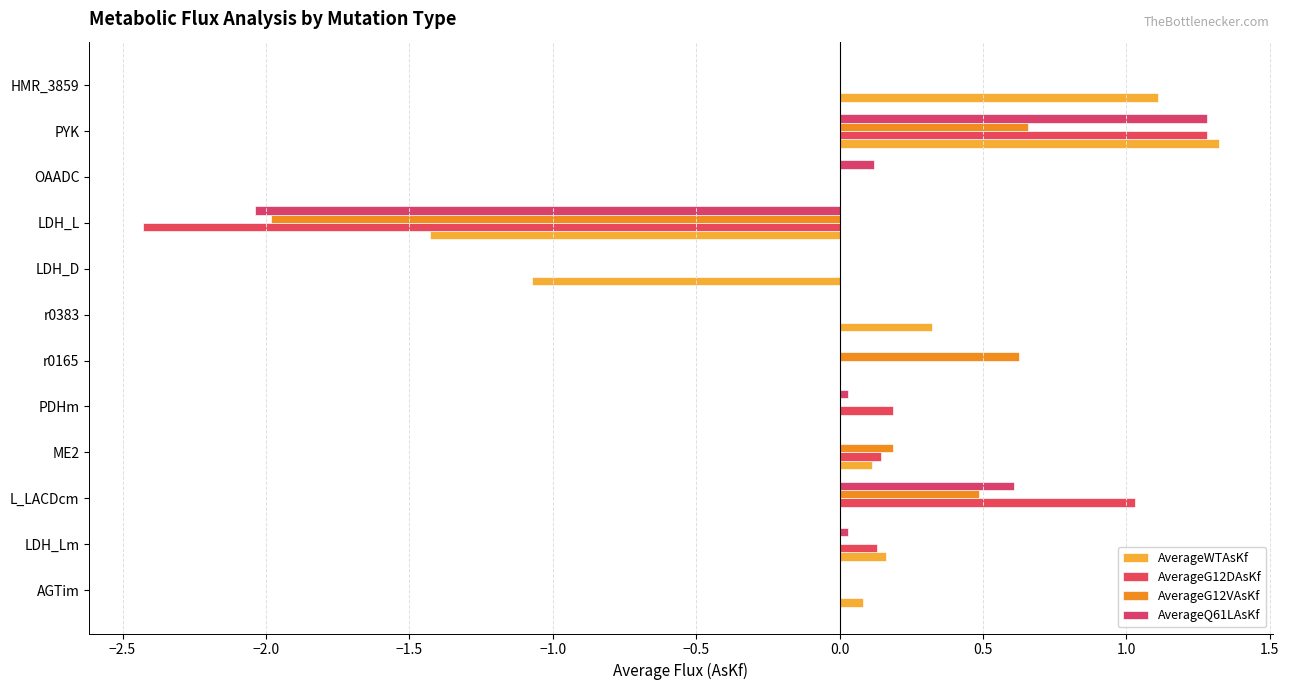

How many distinct data groups are displayed?

4